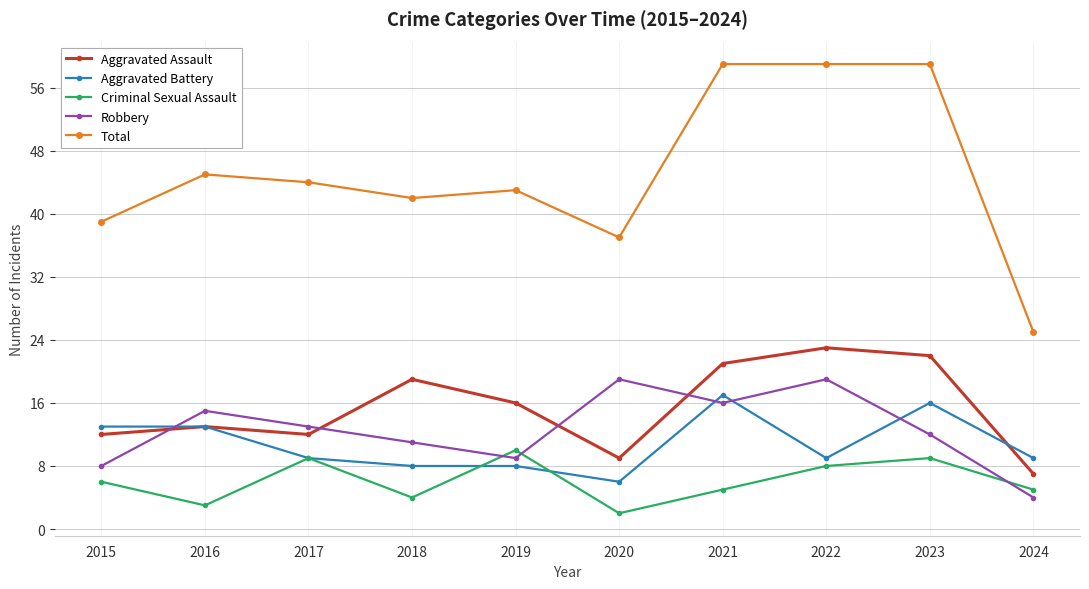

What is the value of the Aggravated Assault point at the 5th from the left?

16